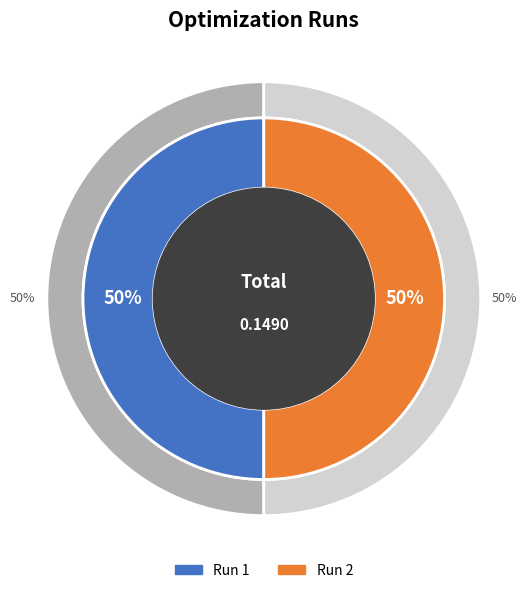

Which slice is the largest?

Run 1